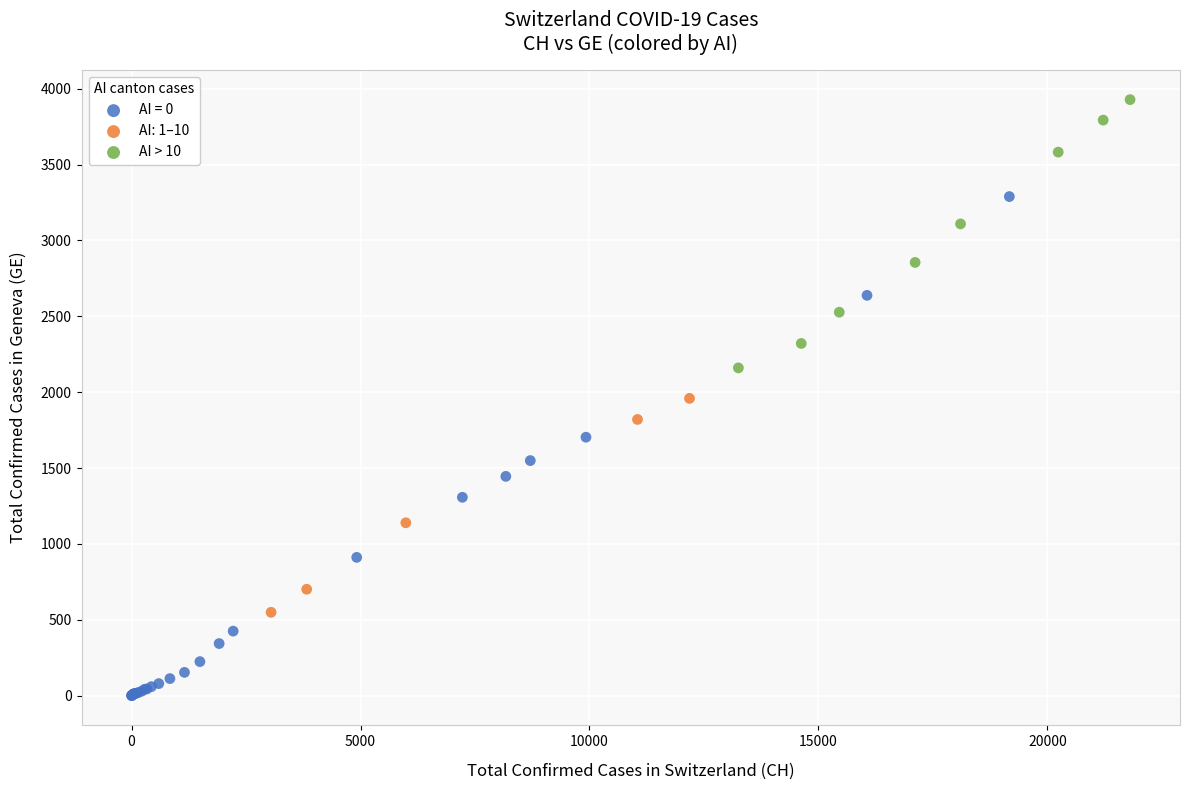

Which series has the largest Y range (max minus min)?

AI = 0